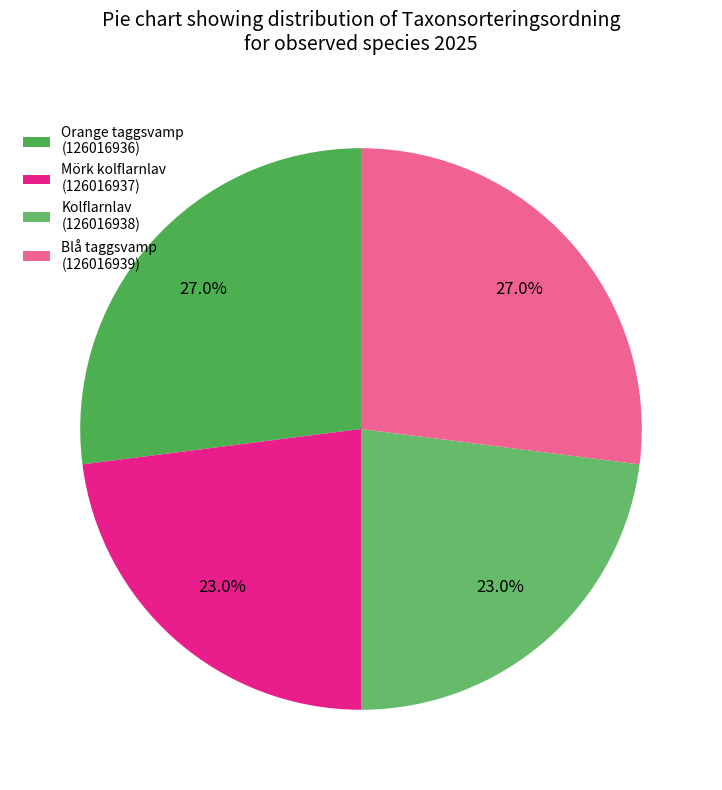

Count the number of slices in the pie.

4